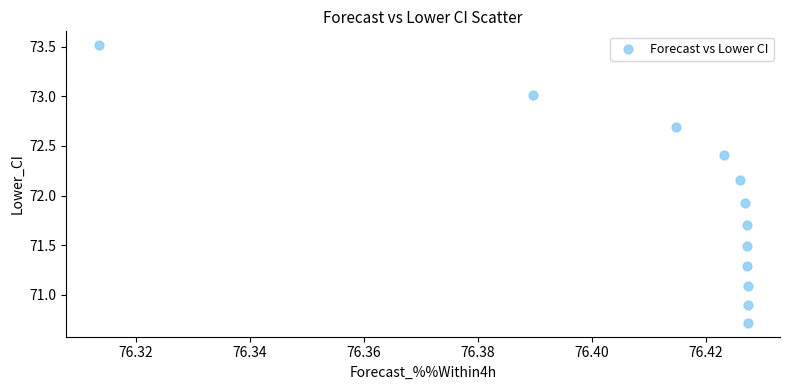

What is the average X value?

76.4